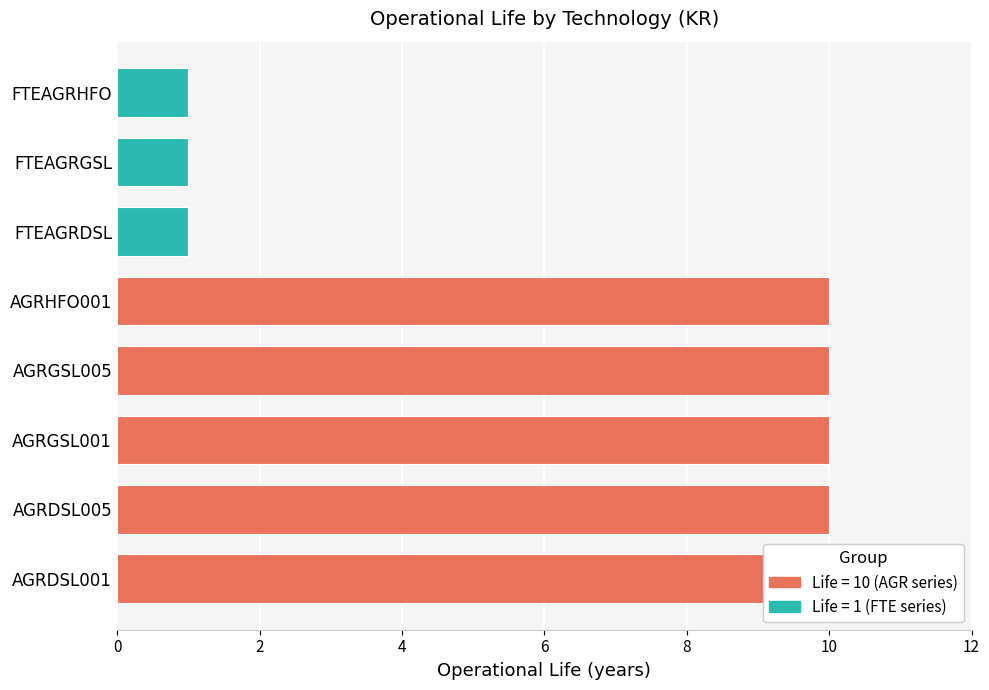

Reading left to right, what are all the values shown in this chart?

10	10	10	10	10	1	1	1